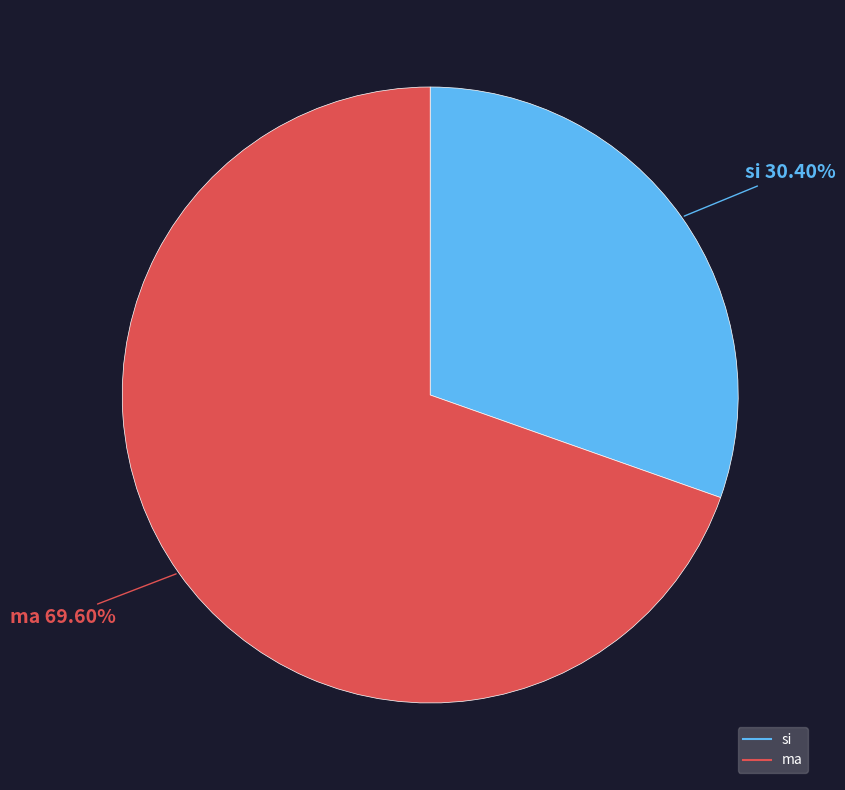

Is it true that si is 17% of the pie?

False